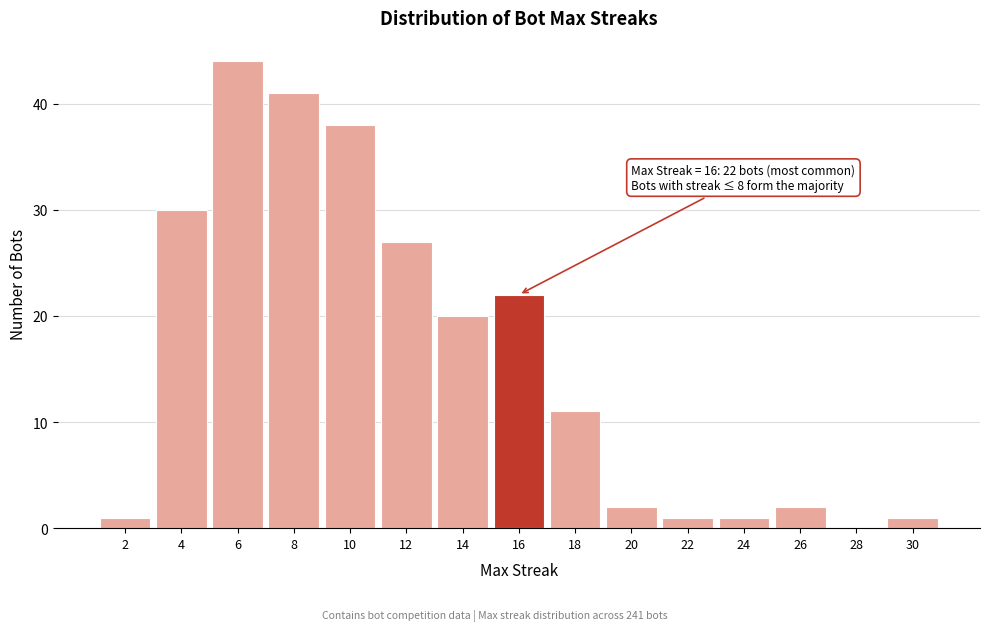

Which range on the x-axis has the tallest bar?

5 to 7